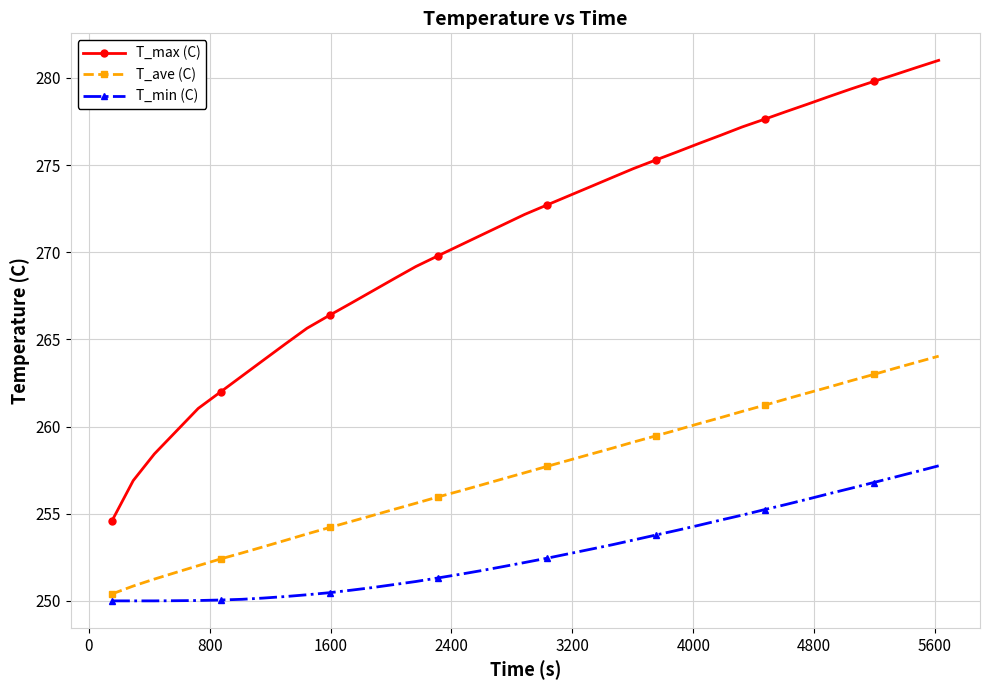

Which series has the largest total across all categories?

T_max (C)